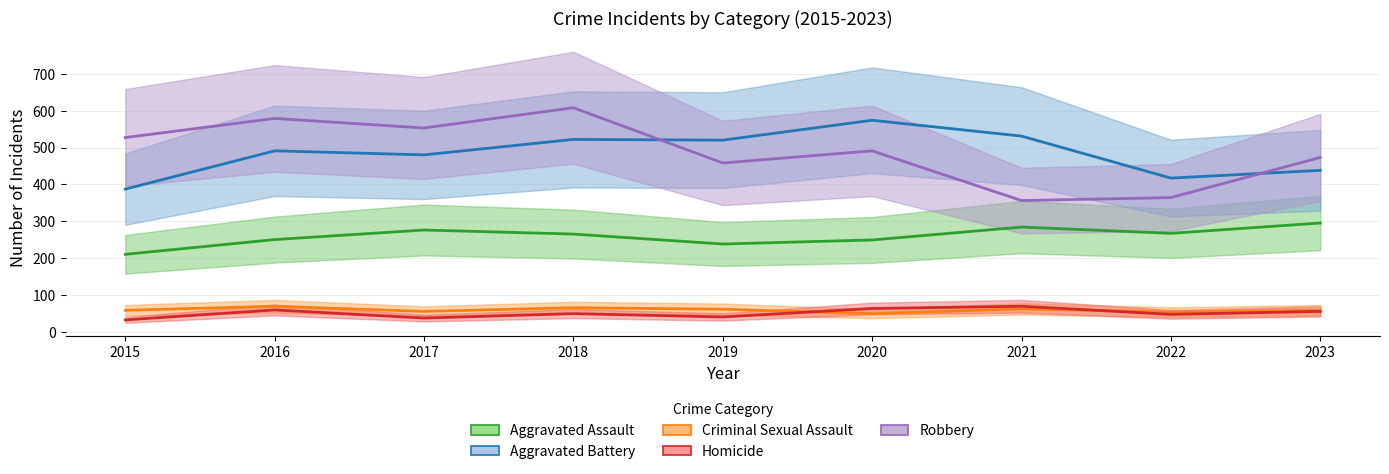

How many data points does each series have?

9